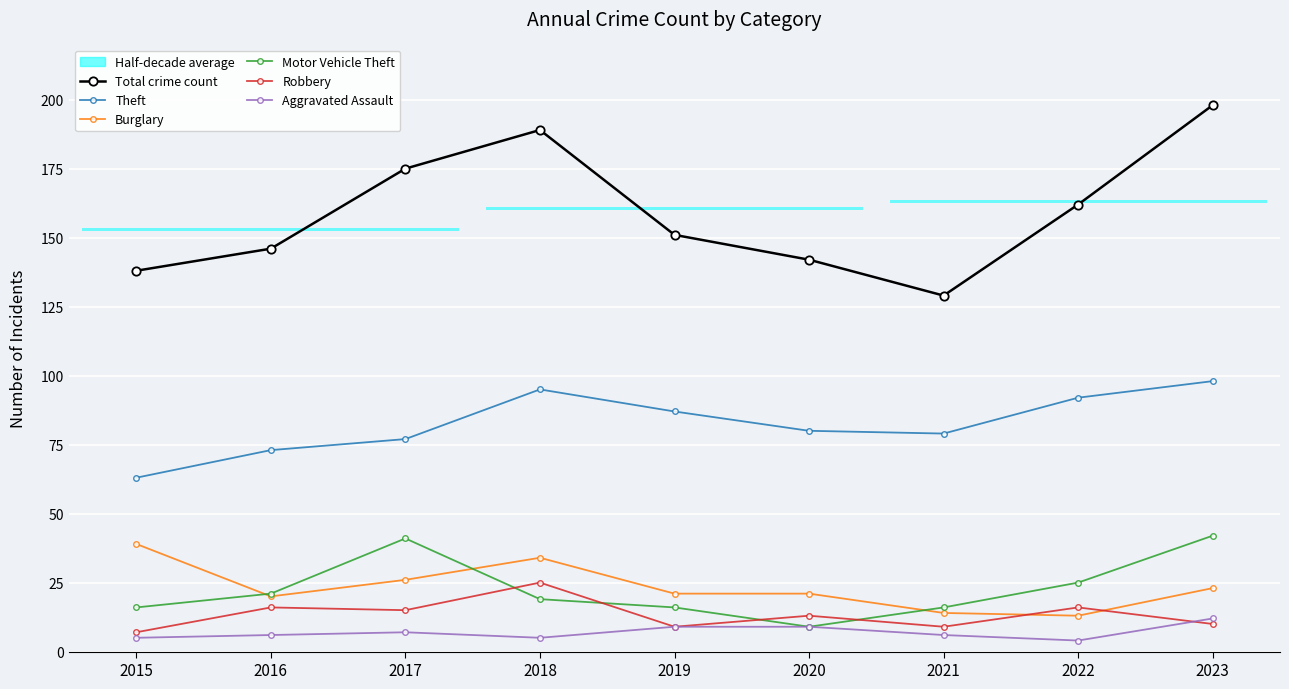

What is the difference between the maximum and minimum values in the Motor Vehicle Theft series?

33